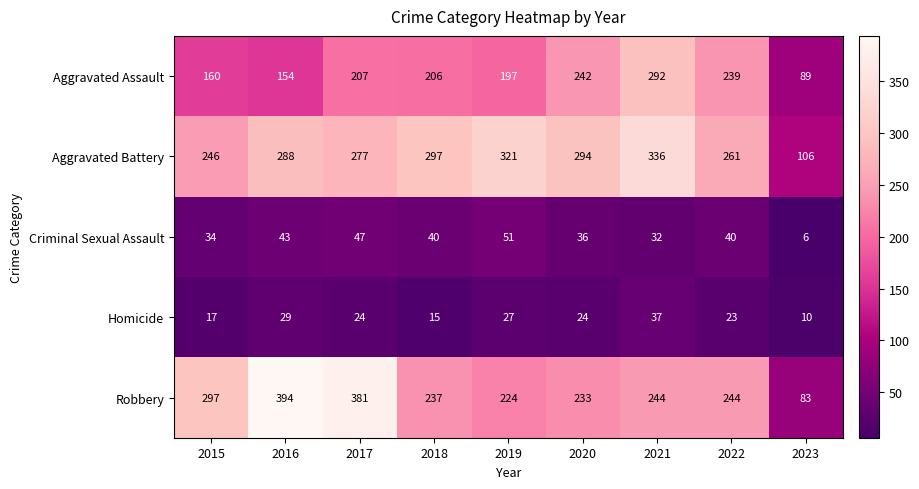

What is the greatest value displayed?

394